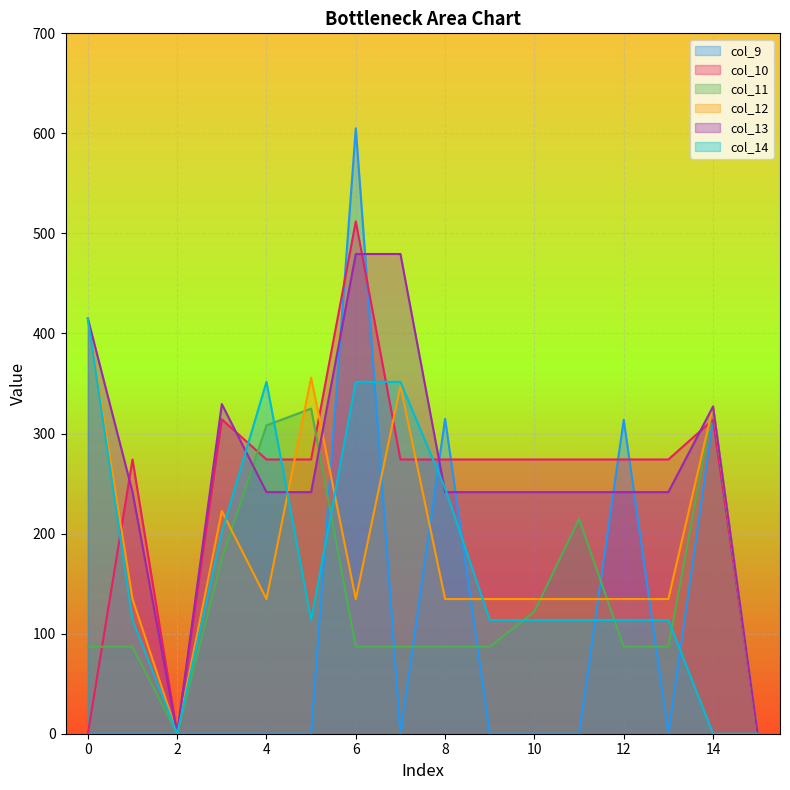

At 3, list the series in order from largest to smallest.

col_13, col_10, col_12, col_14, col_11, col_9